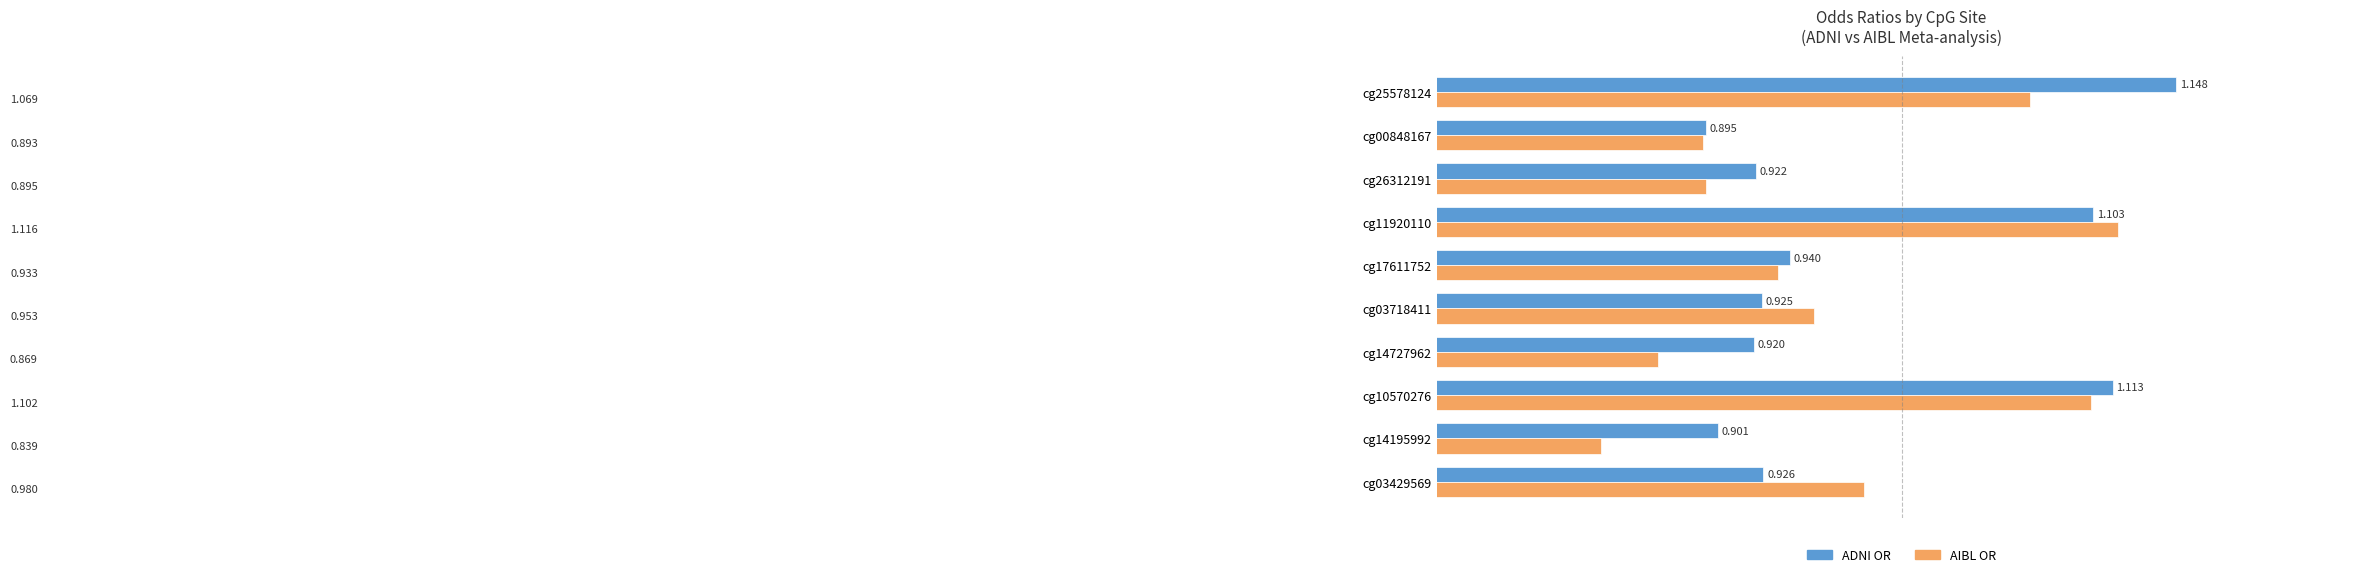

What is the difference between the maximum and minimum values in the ADNI OR series?

0.3